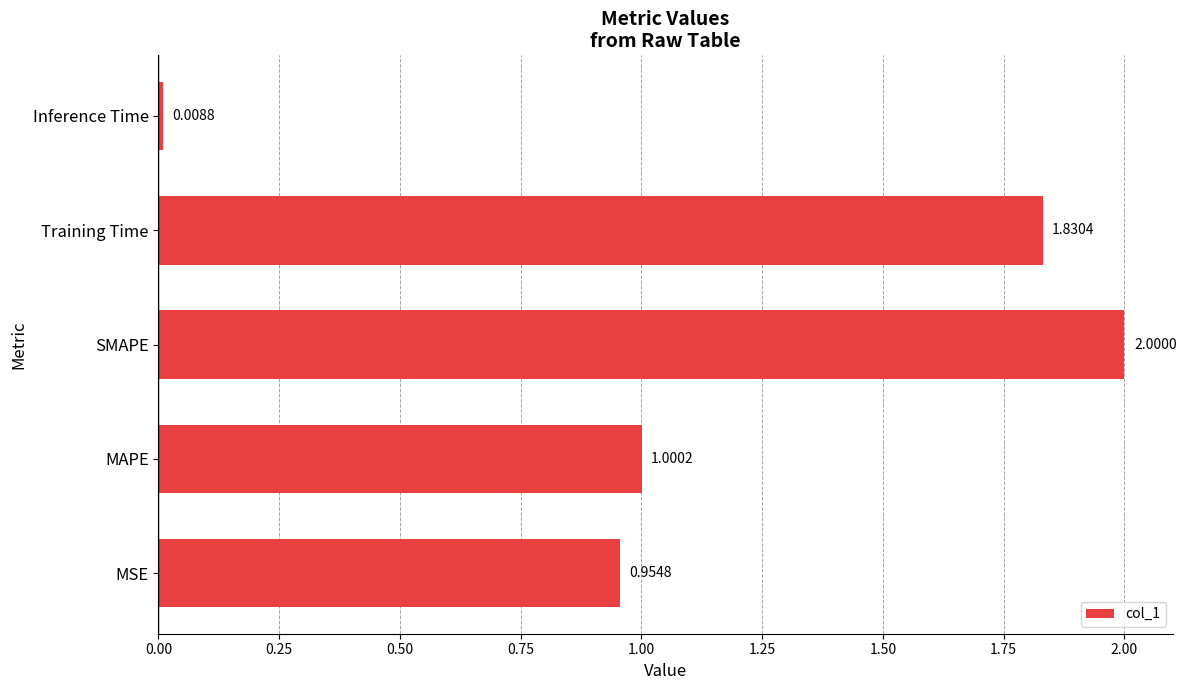

Count the number of categories in the chart.

5